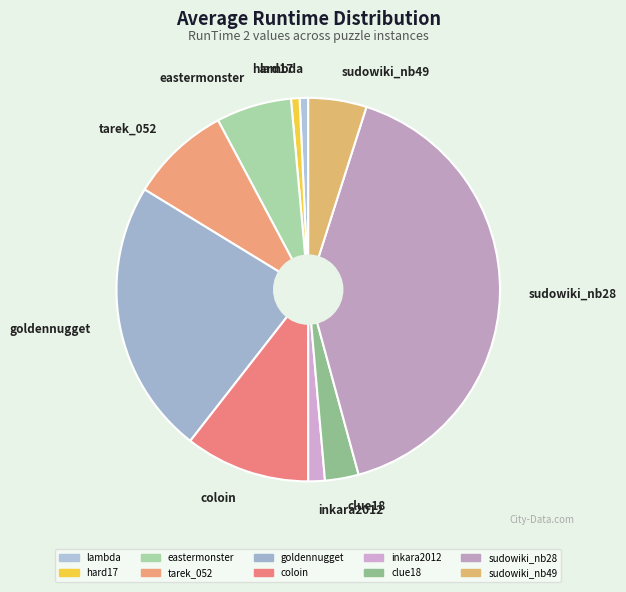

Is the sum of clue18 and eastermonster greater than half?

No